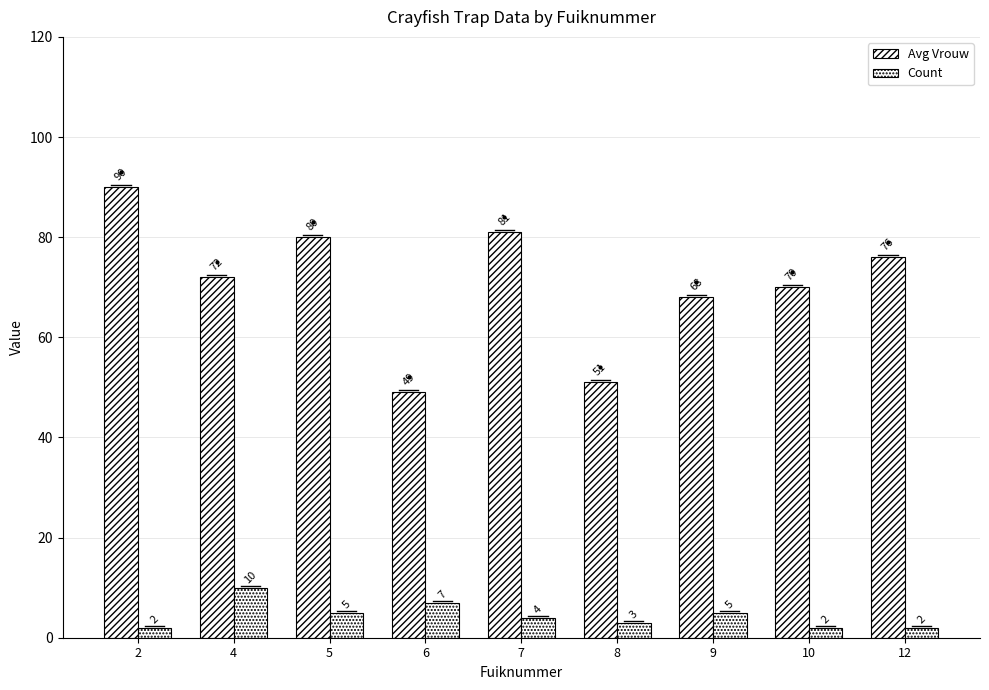

What is the sum of the Avg Vrouw values at 5 and 8?

131